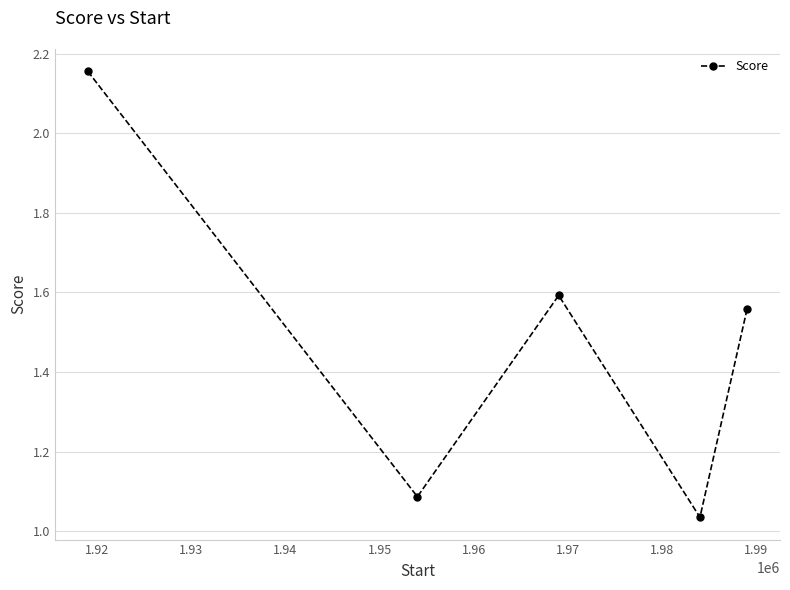

What is the sum of all values?

7.4